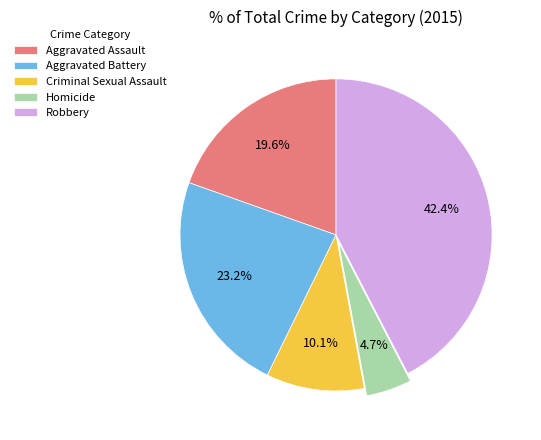

Is there a majority slice in this chart?

No